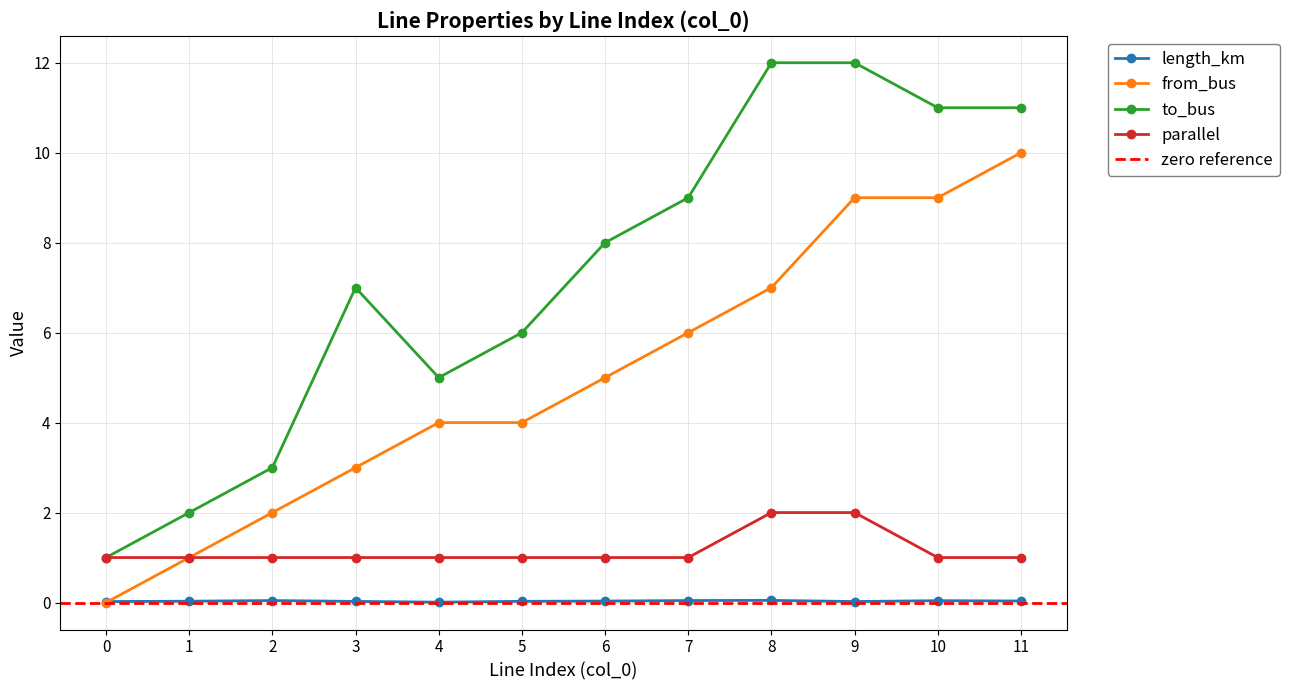

At which category does length_km reach its first local peak?

2